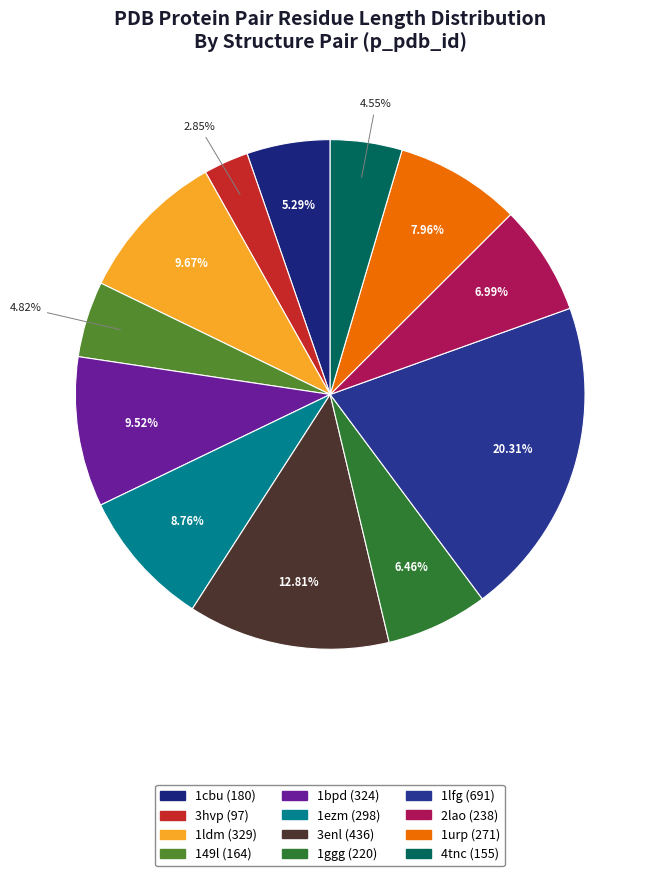

Do 1ggg and 2lao together represent more than half of the pie?

No